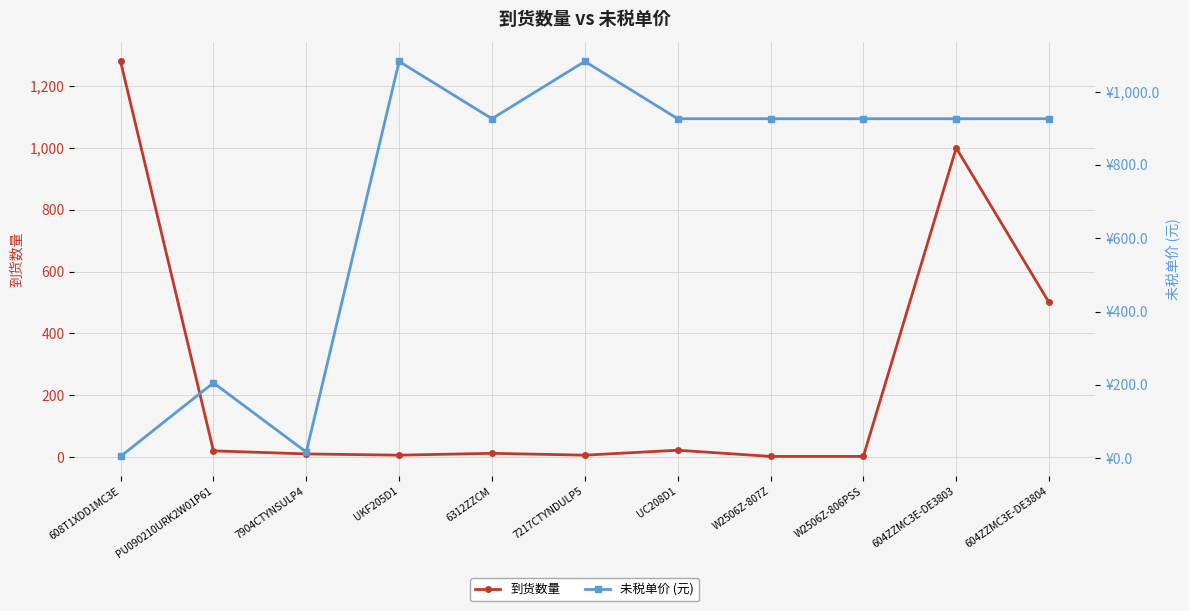

At 6312ZZCM, list the series in order from largest to smallest.

未税单价 (元), 到货数量